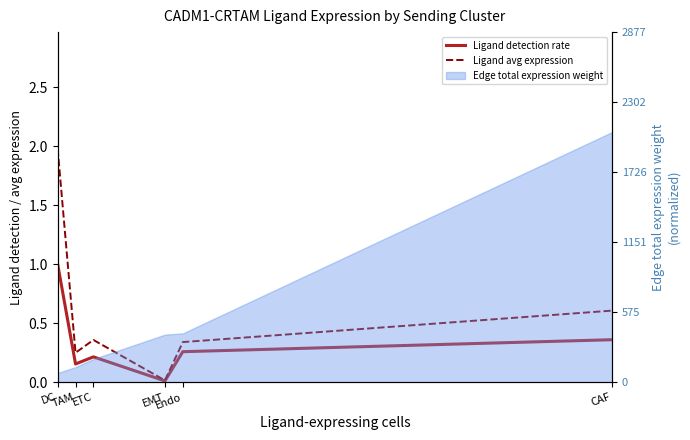

How many interior local valleys does the Ligand detection rate series have?

2